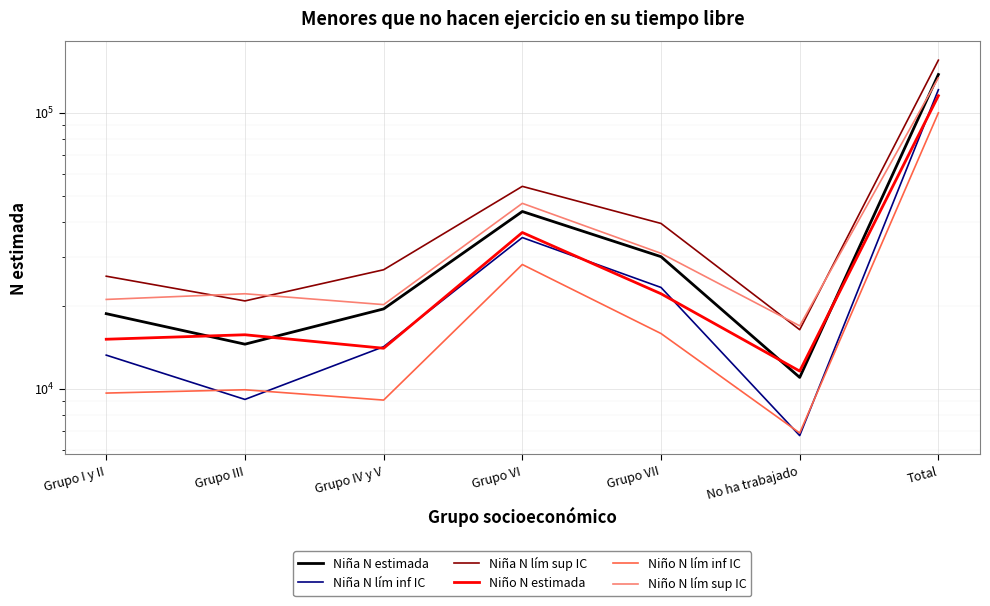

How many lines are shown in the chart?

6